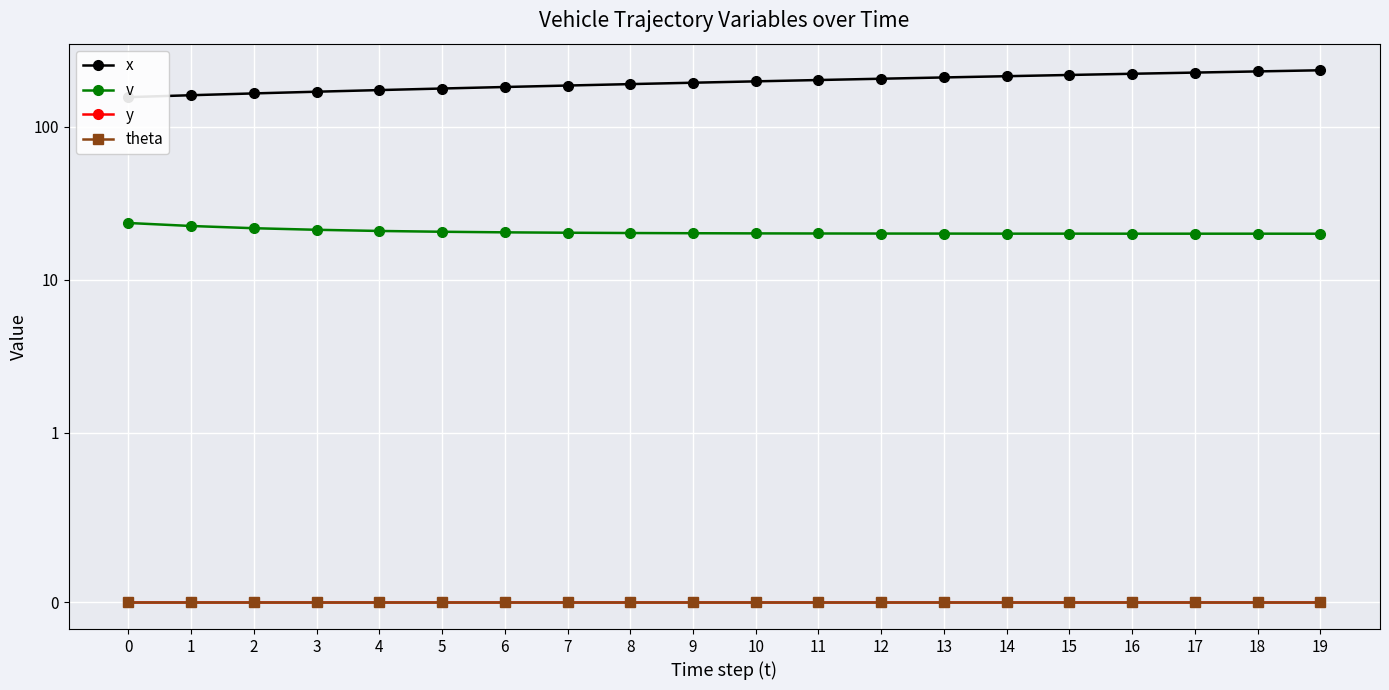

Where is v nearest to the value 21?

4